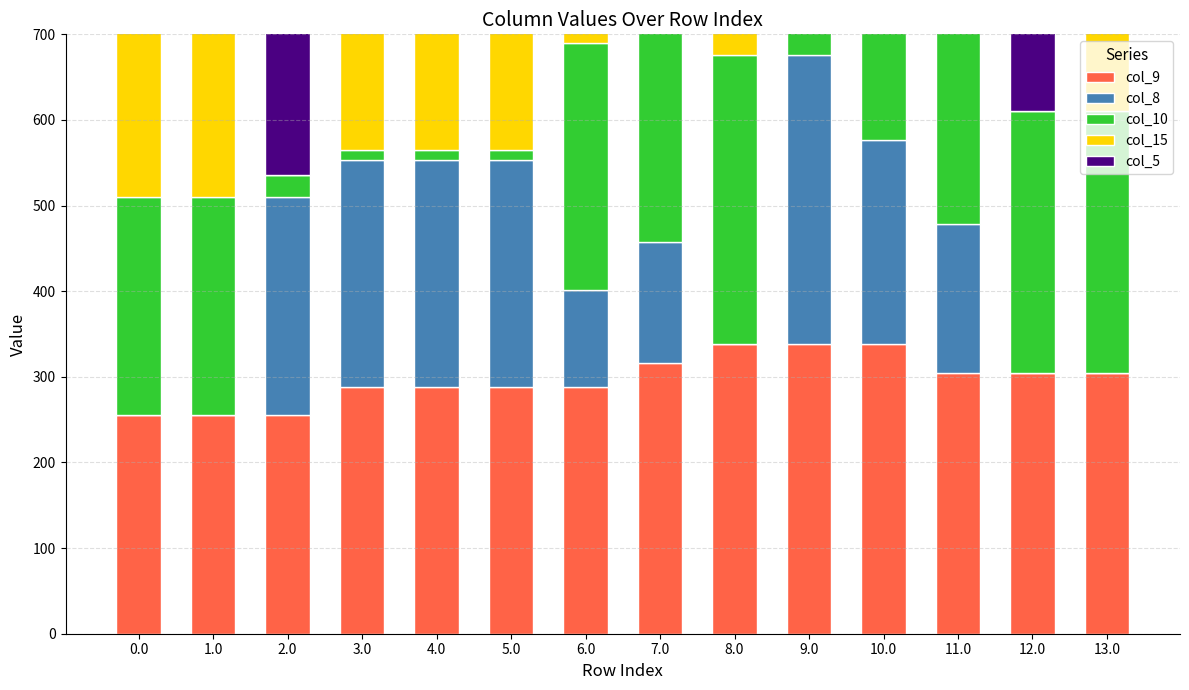

Is the value of col_15 at 0.0 greater than the value of col_9 at 6.0?

No